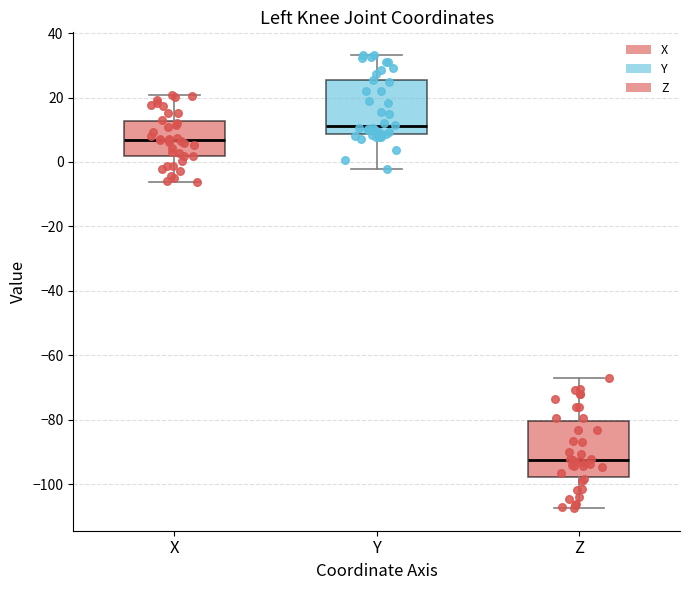

Reading left to right, read every box against the y-axis: the position of its median line, the range the box covers, and the ends of its whiskers. The values are not printed on the chart, so give them approximately, as read against the axis.

X: median 6, box 2 to 12, whiskers -6 to 20
Y: median 12, box 8 to 26, whiskers -2 to 34
Z: median -92, box -98 to -80, whiskers -108 to -68